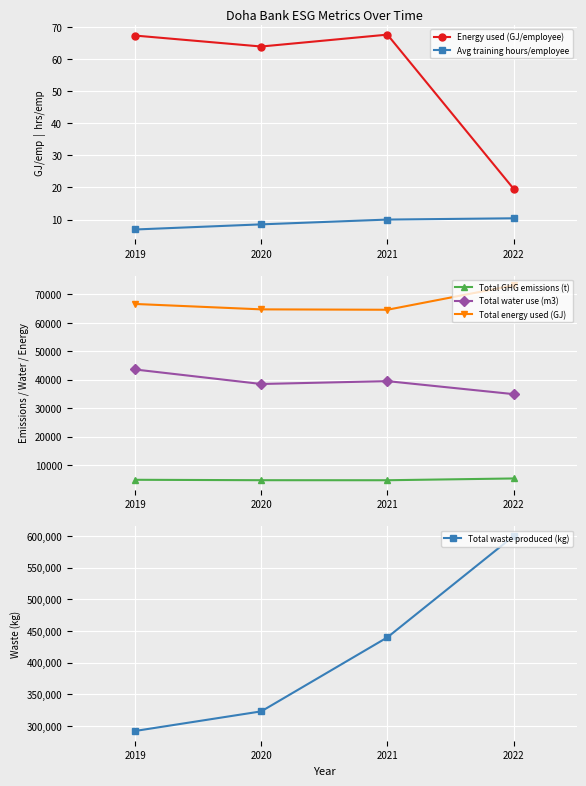

At which category is the sum across all series the highest?

2022